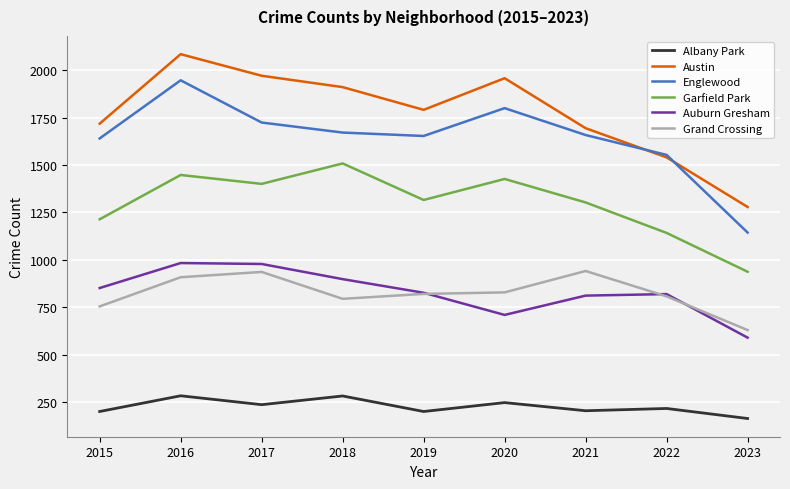

What are all the series names shown in the legend?

Albany Park, Austin, Englewood, Garfield Park, Auburn Gresham, Grand Crossing